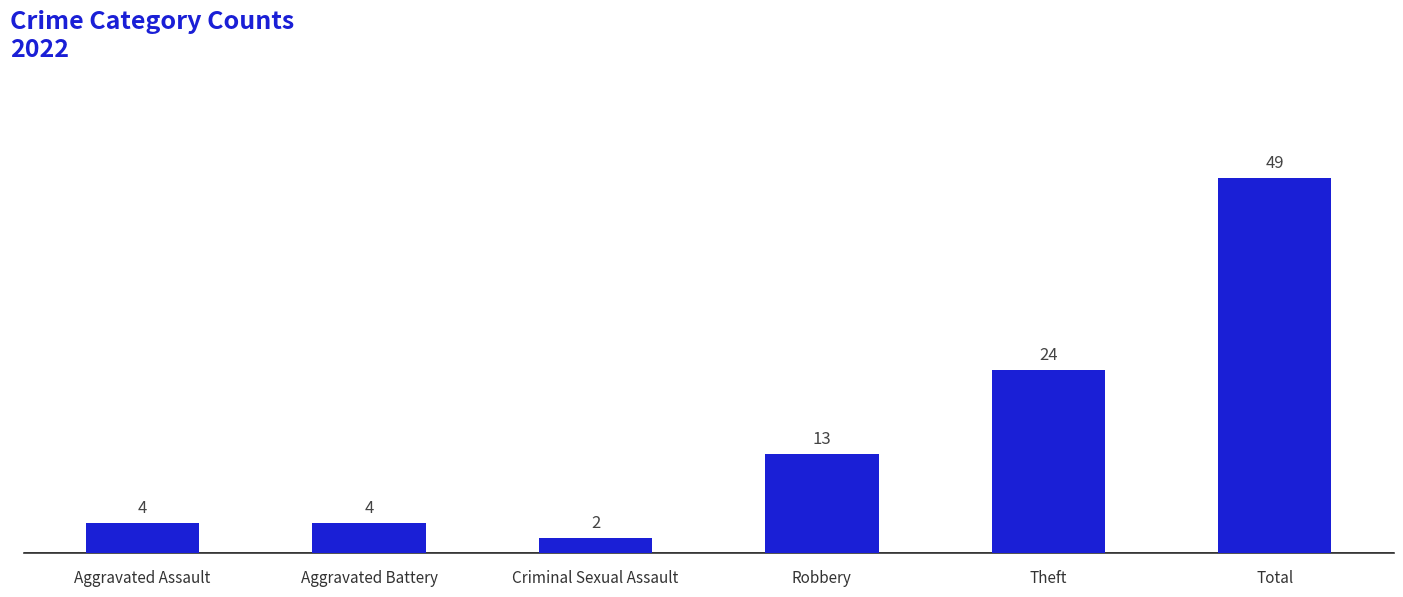

Reading right to left, transcribe all the data shown in this chart.

49	24	13	2	4	4